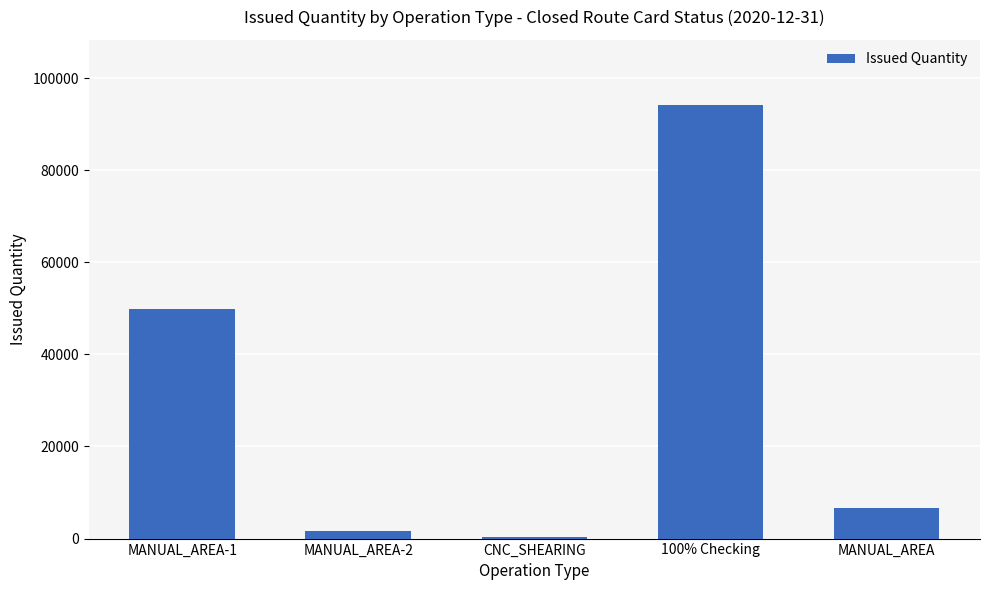

What is the change in value from CNC_SHEARING to 100% Checking?

+93900.4